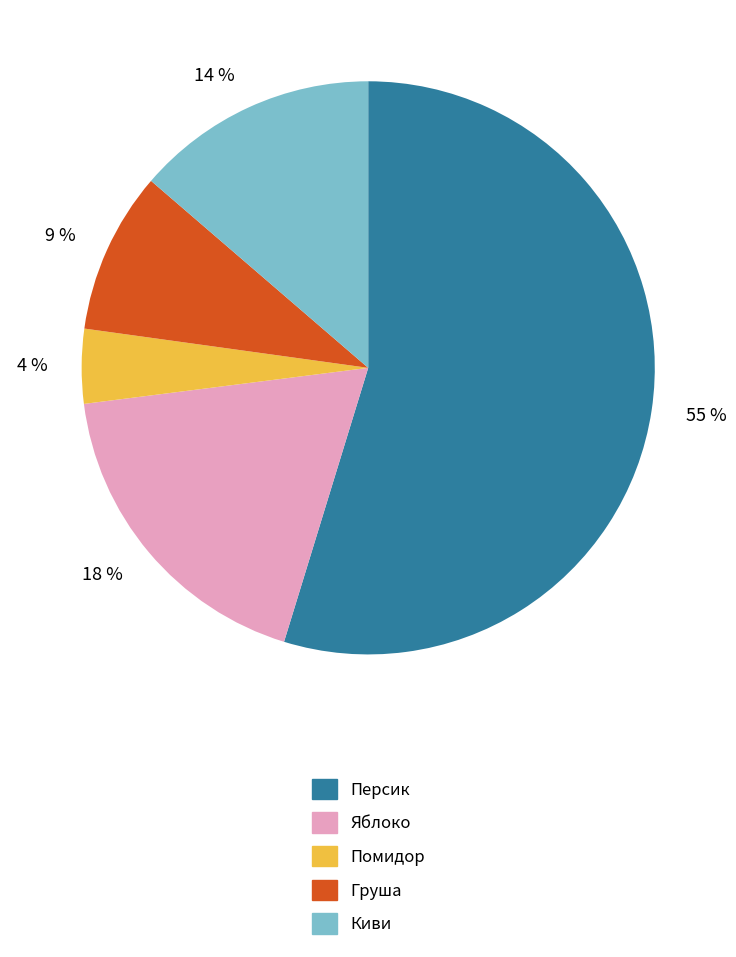

Rank the categories by value from highest to lowest.

Персик, Яблоко, Киви, Груша, Помидор